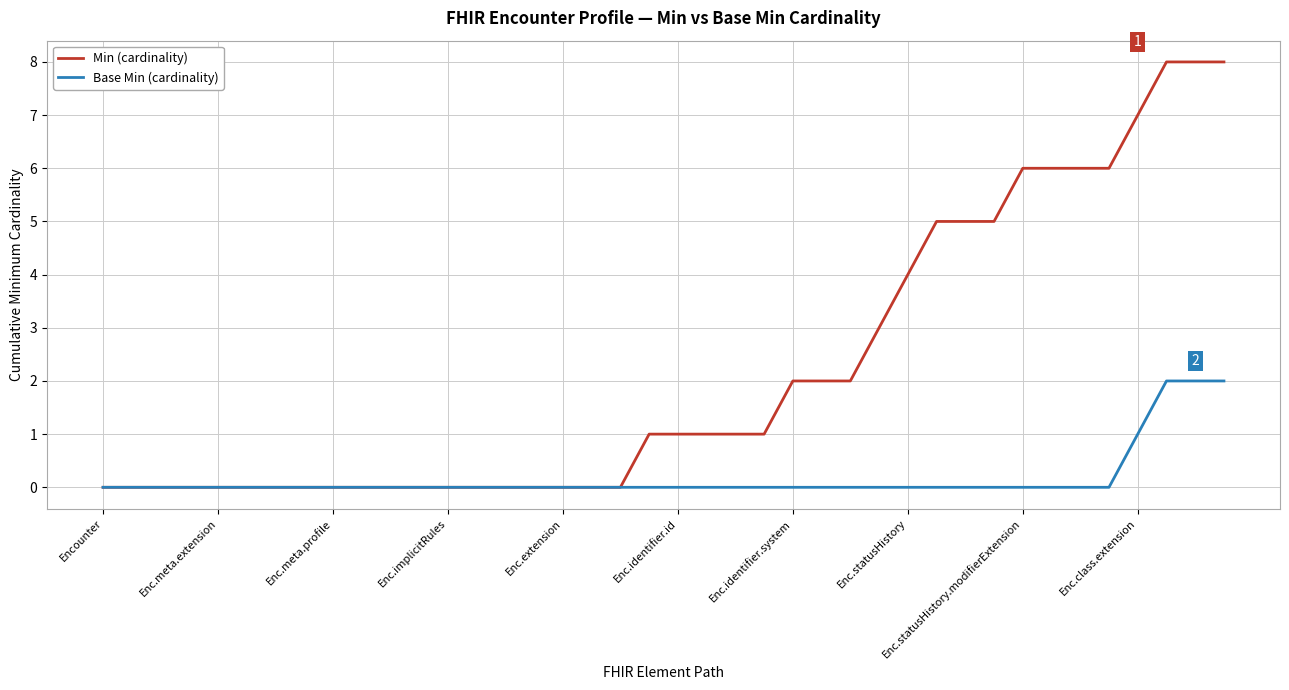

Which series has the largest total across all categories?

Min (cardinality)